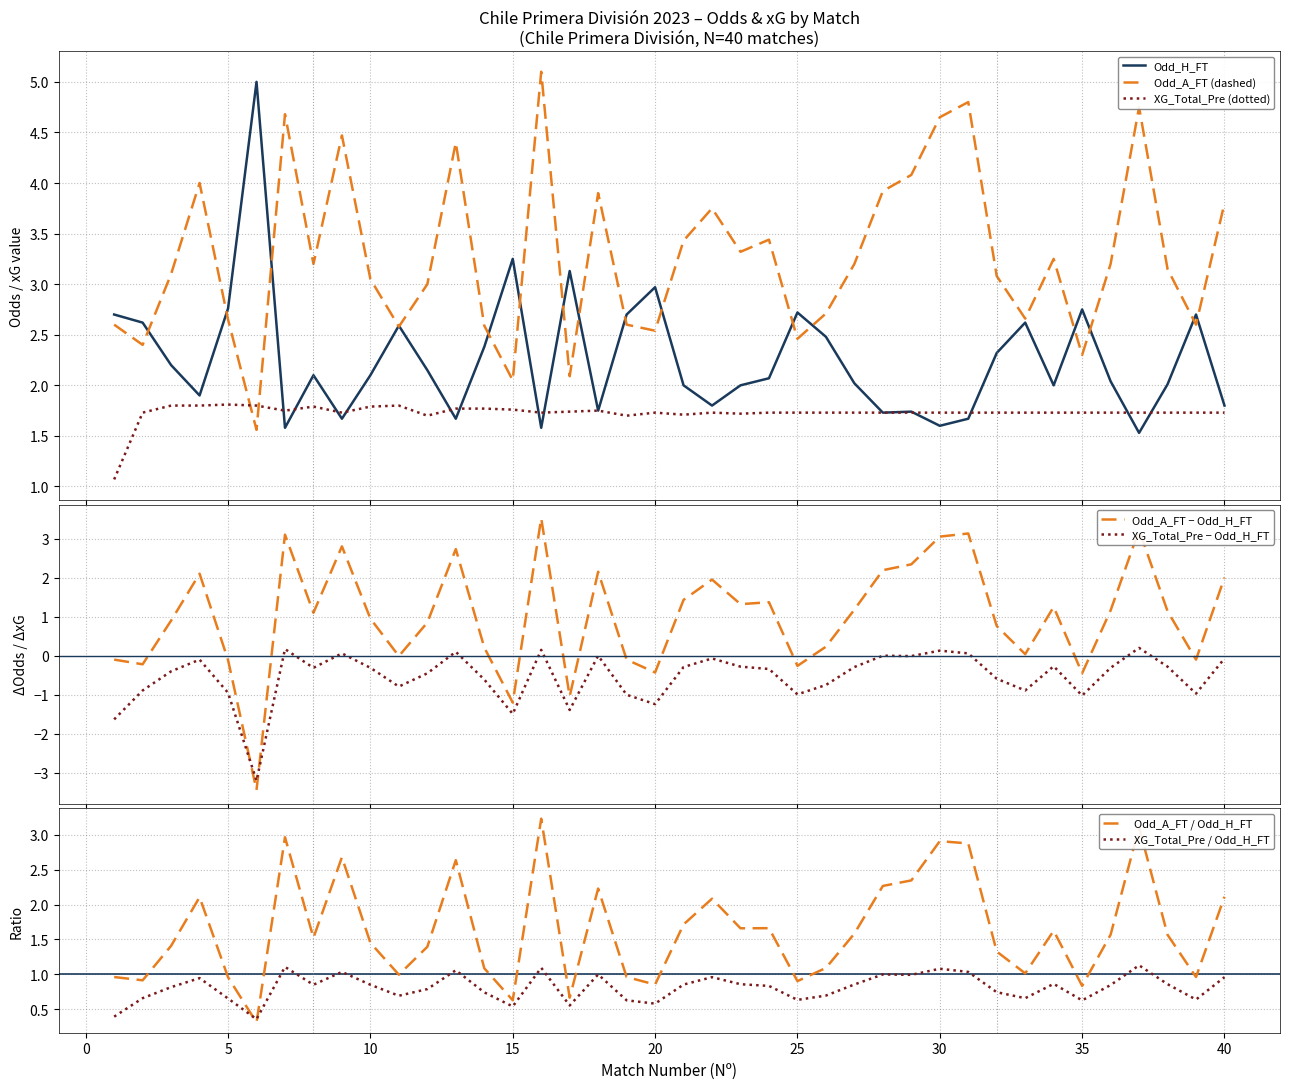

At 33, list the series in order from largest to smallest.

Odd_A_FT, Odd_H_FT, XG_Total_Pre